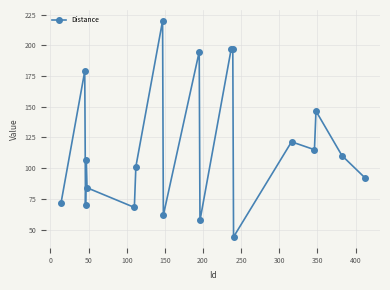

What is the smallest value displayed?

44.0